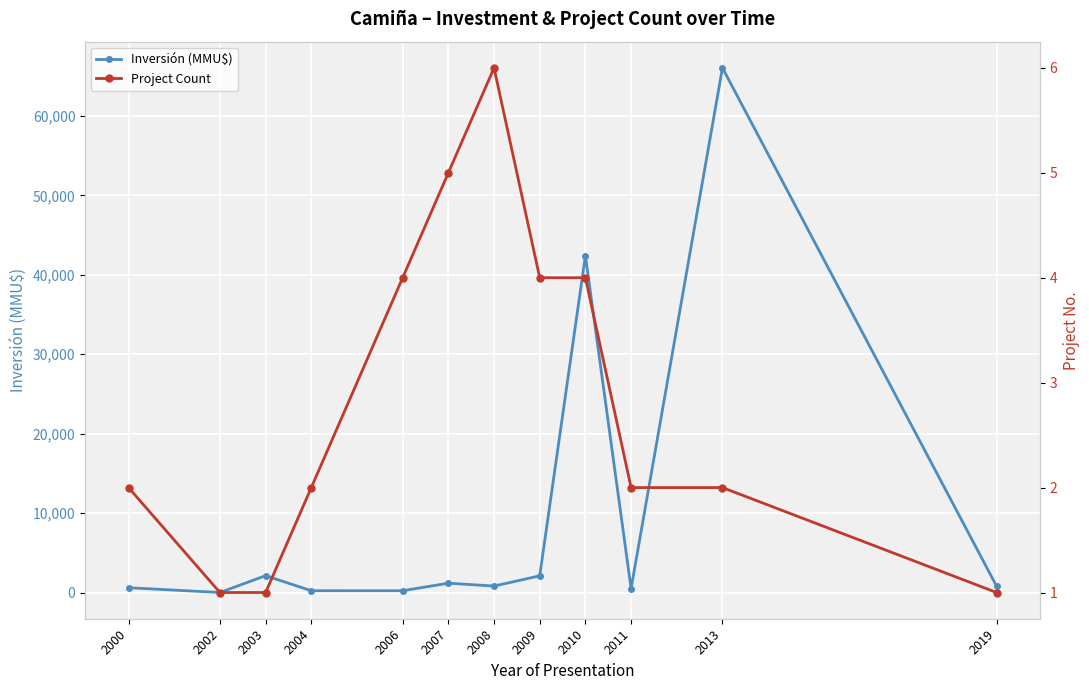

Is this an area chart (filled region under the line)?

No